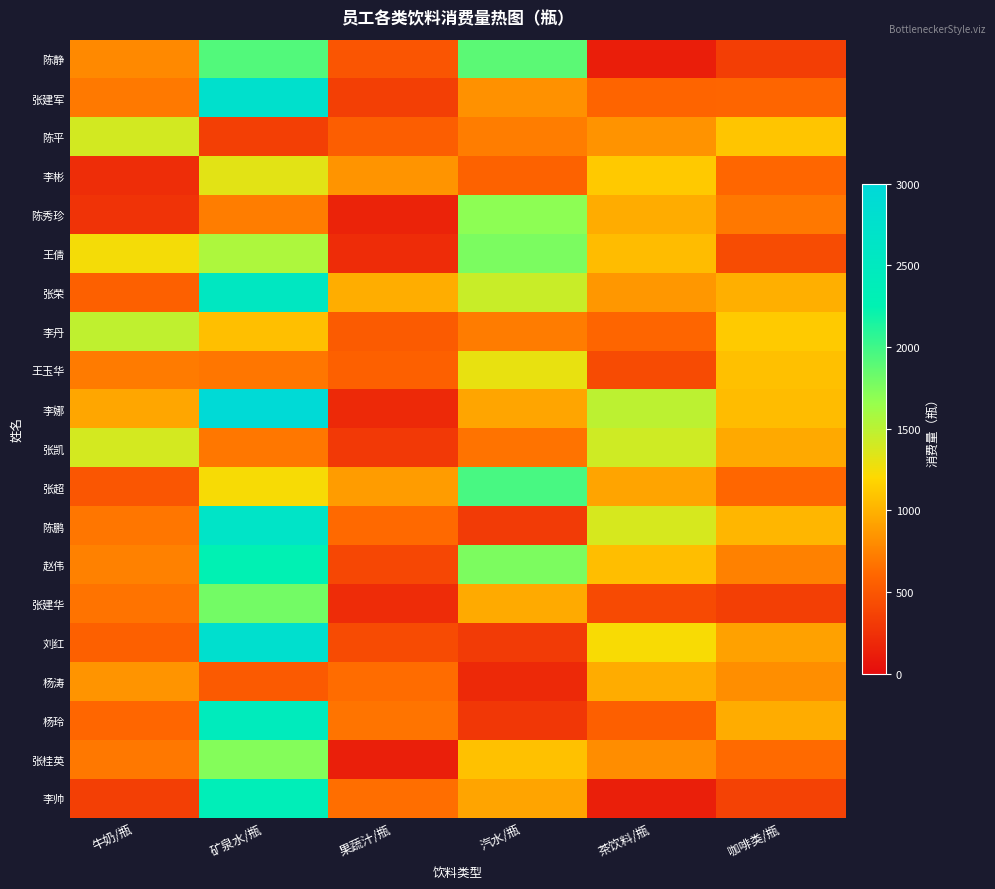

What is the maximum value shown in the chart?

2947